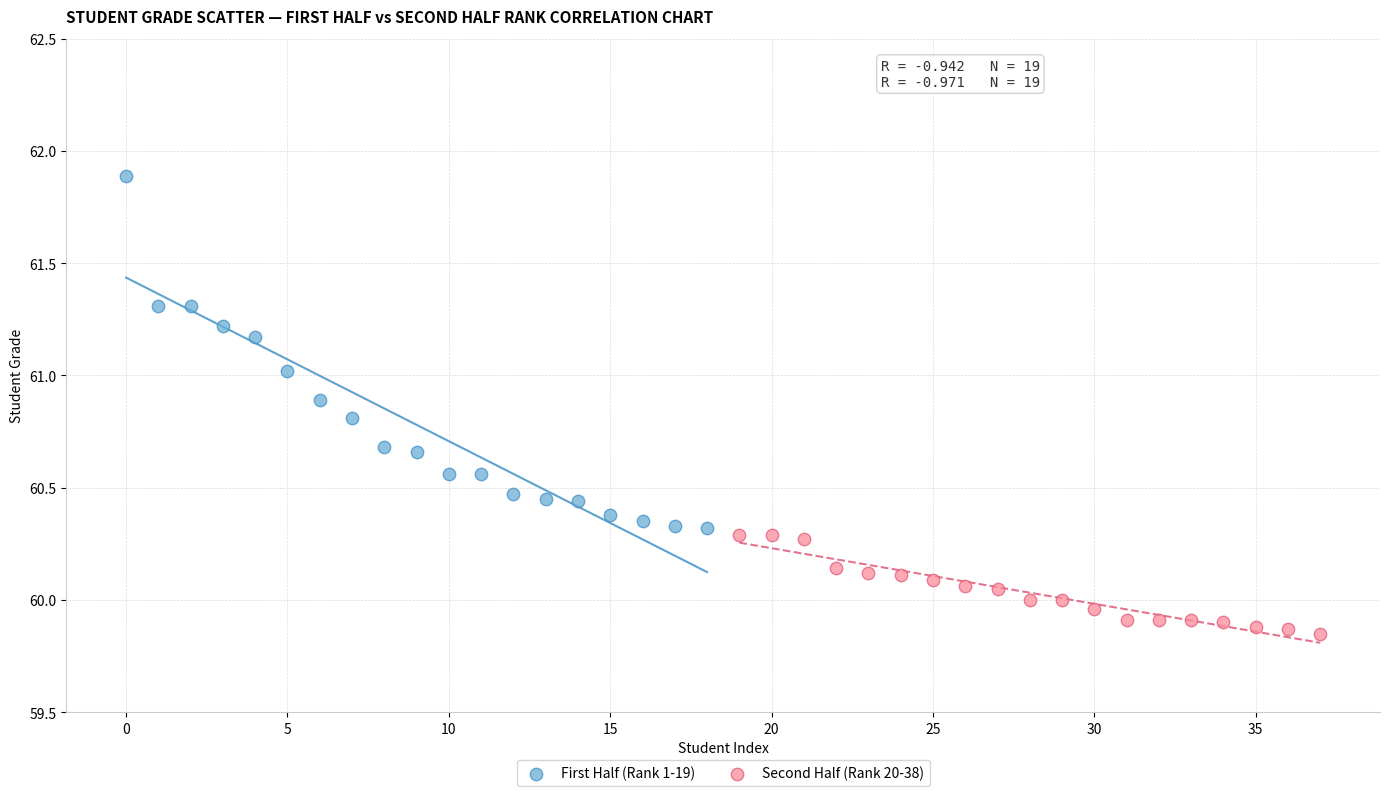

Which series reaches the minimum Y coordinate?

Second Half (Rank 20-38)